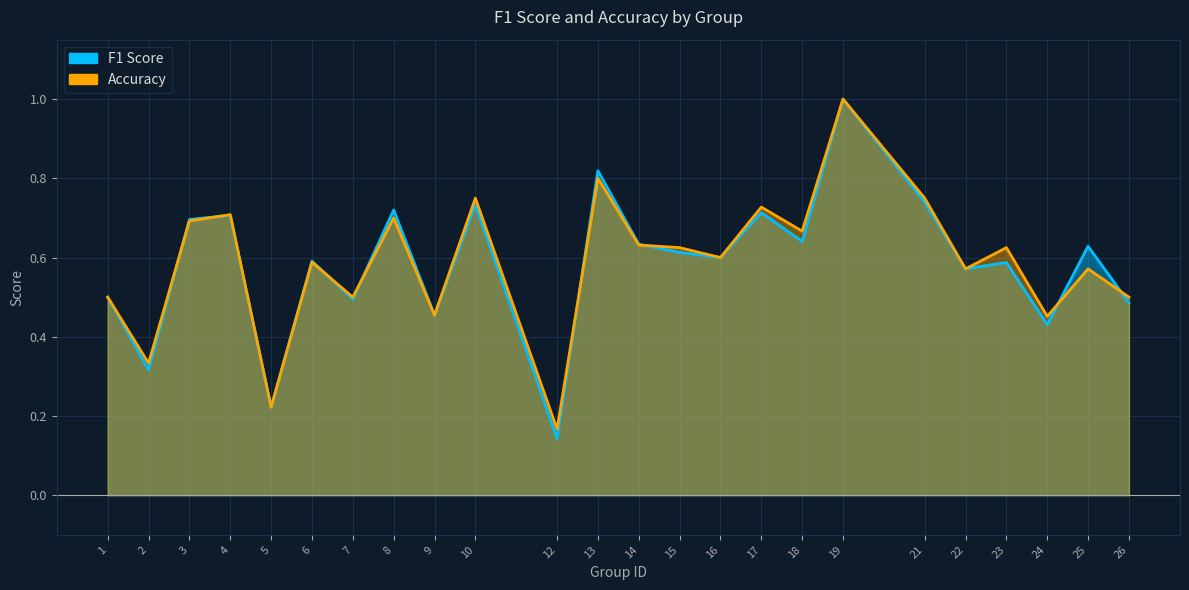

What is the difference between the second highest and second lowest values in the accuracy series?

0.6